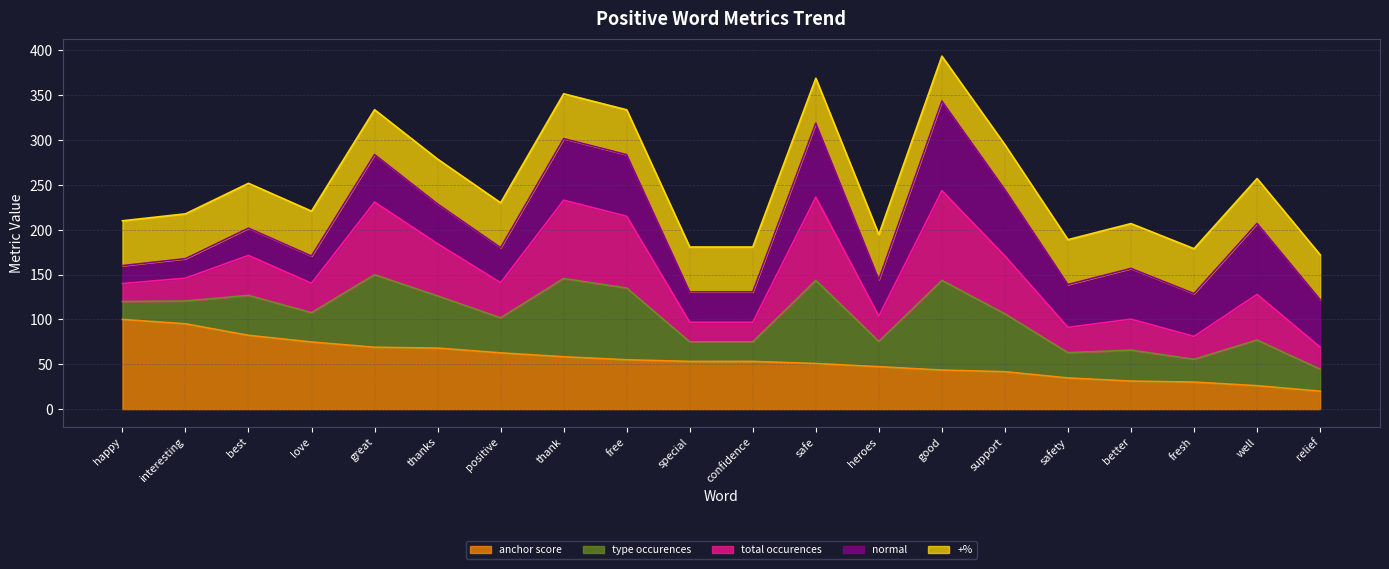

What position from the right is interesting?

19